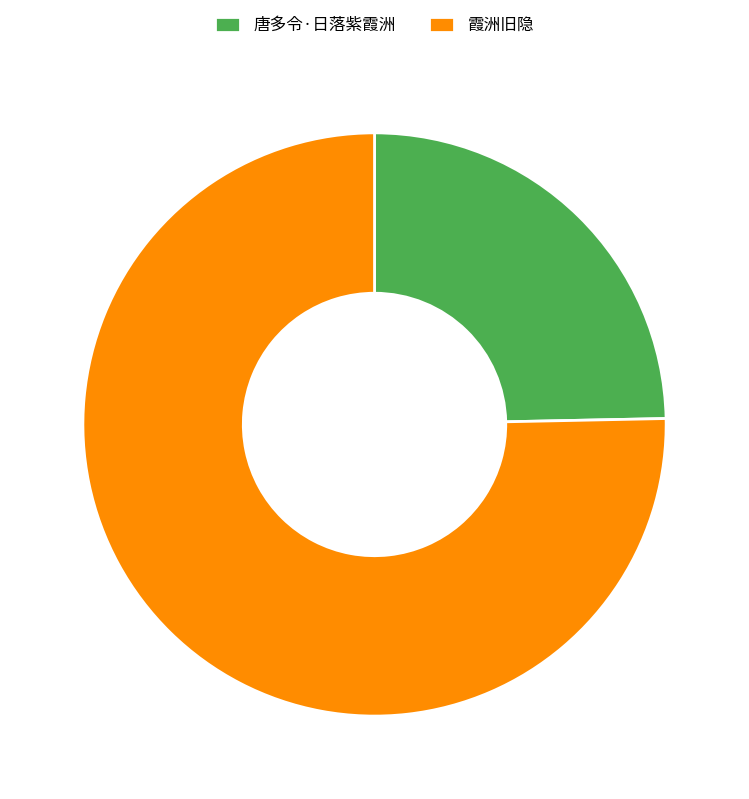

Which slice is the largest?

霞洲旧隐